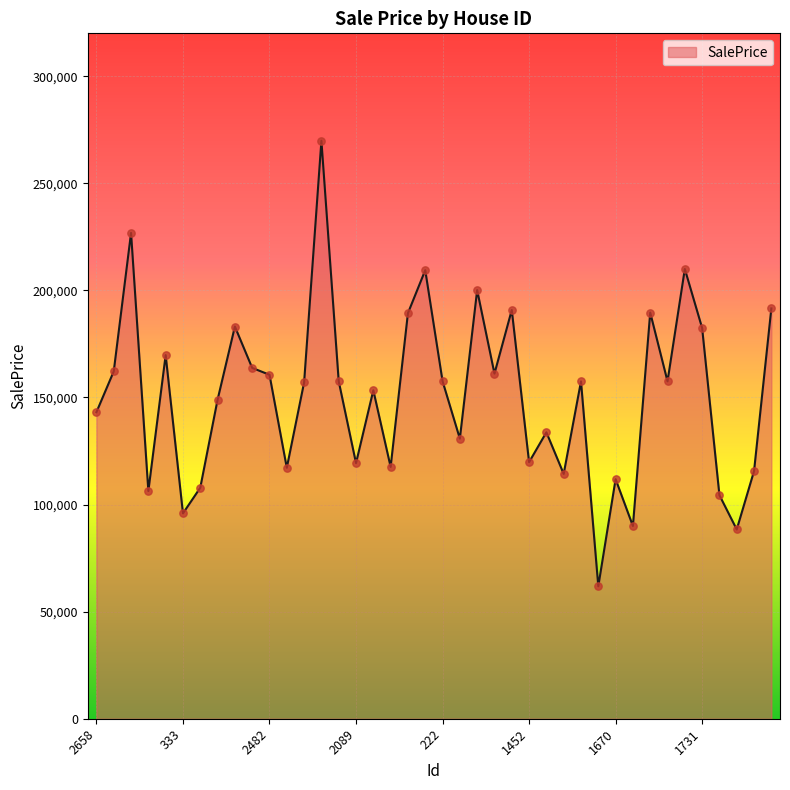

What is the smallest value displayed?

61843.9